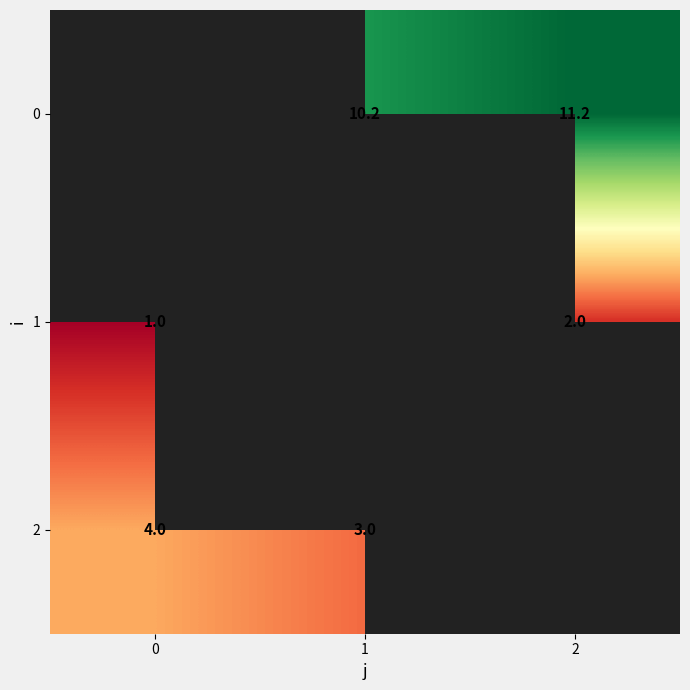

The 0 series shows 16.6 at 2. True or false?

False